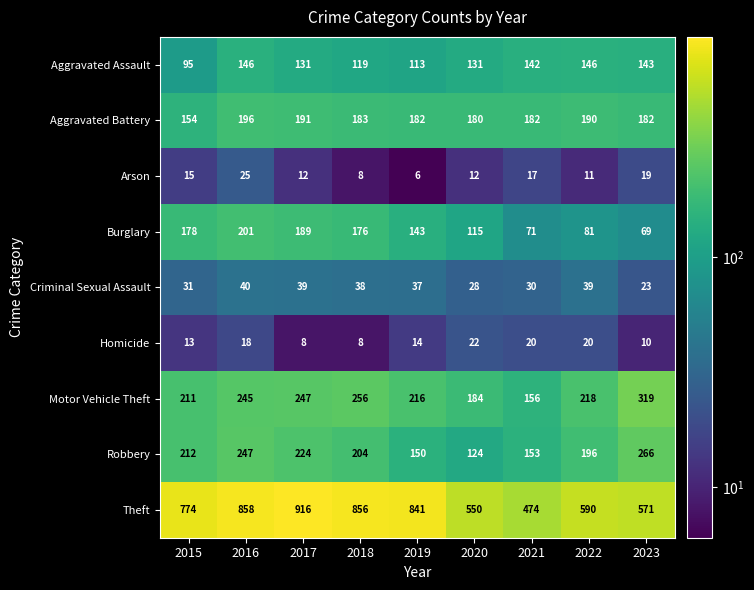

Rank the series at 2021 from highest to lowest value.

Theft, Aggravated Battery, Motor Vehicle Theft, Robbery, Aggravated Assault, Burglary, Criminal Sexual Assault, Homicide, Arson